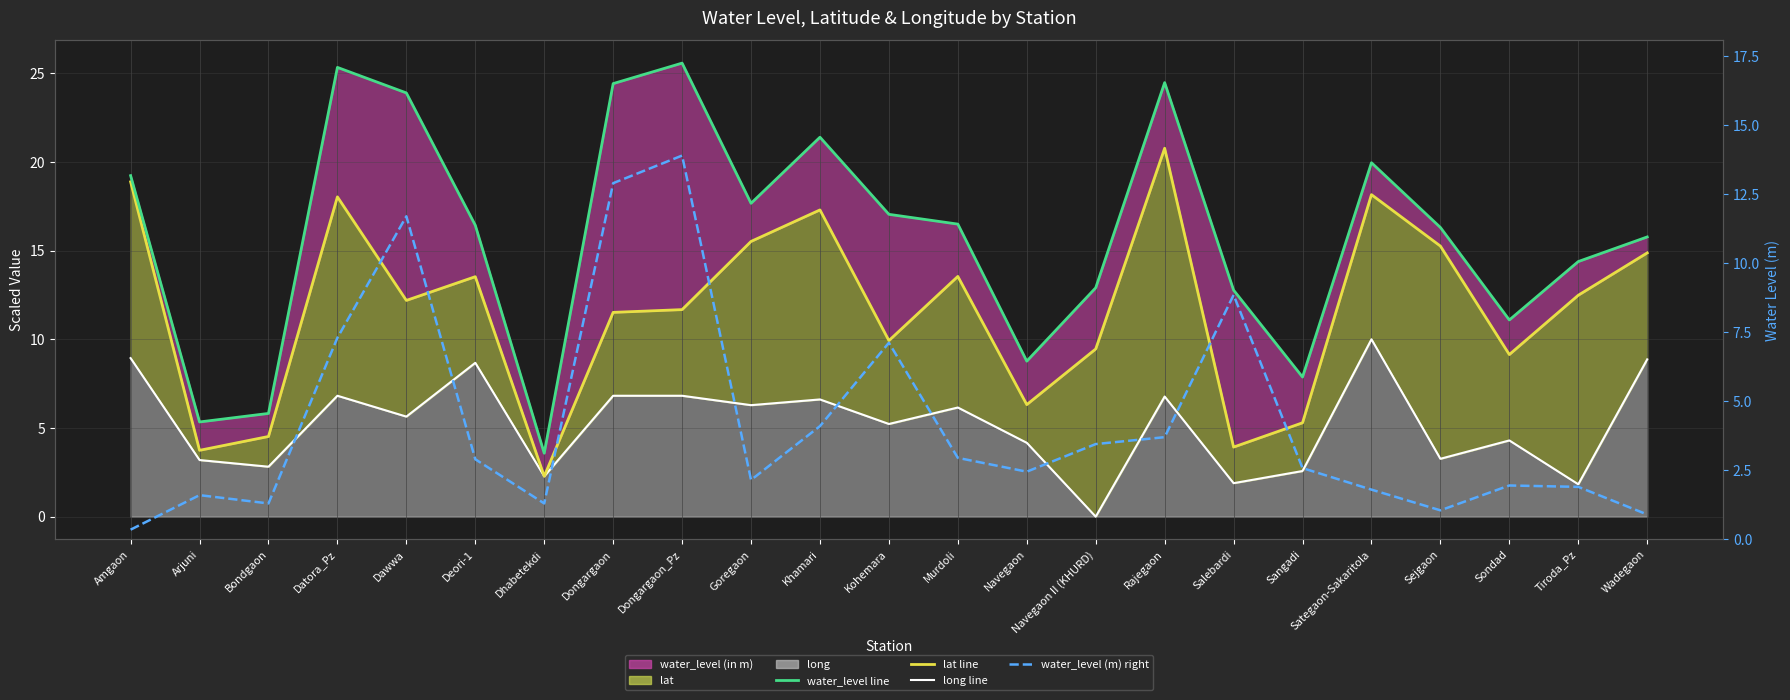

Is it true that long (line) equals 10.0 at Sategaon-Sakaritola?

True